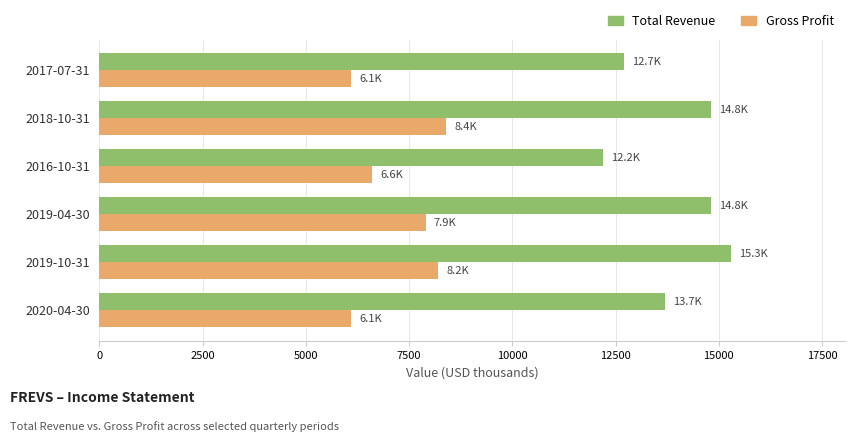

What is the average value of the Gross Profit series?

7217